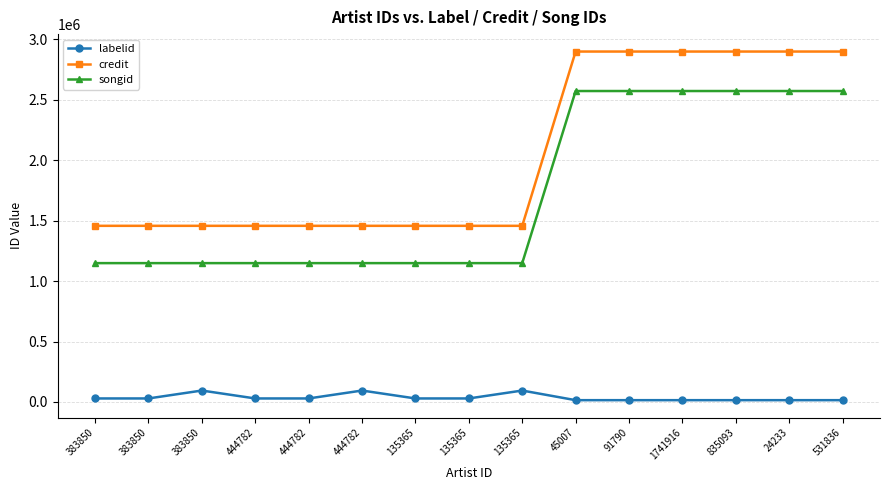

What is the maximum value shown in the chart?

2899782